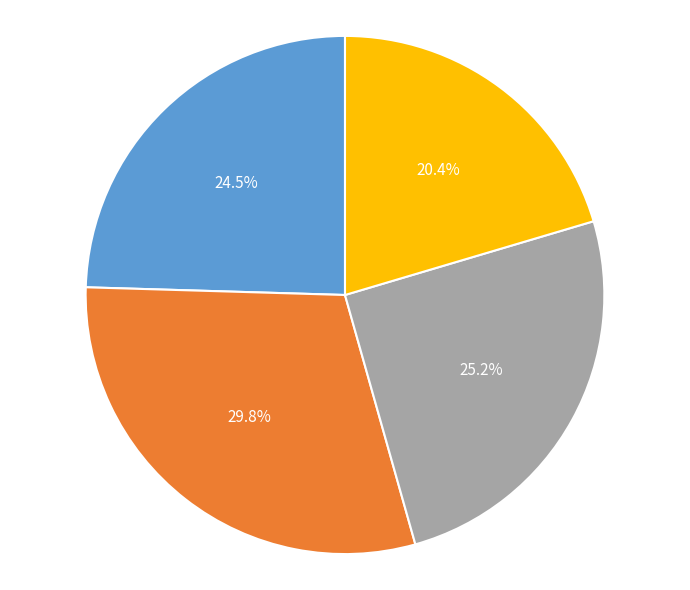

Count the number of slices in the pie.

4